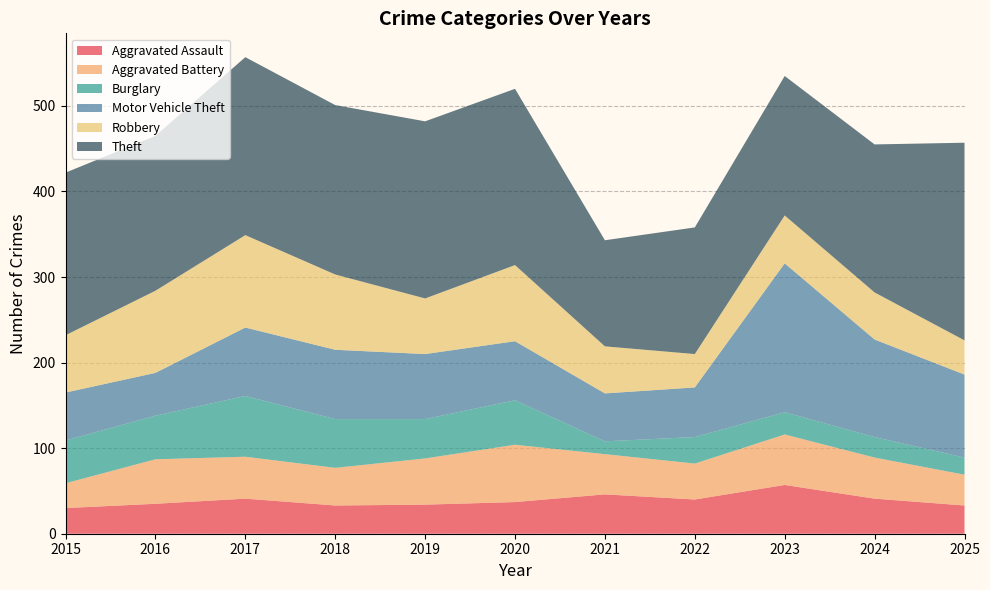

Reading left to right, extract all data points from this chart.

Aggravated Assault: 30	35	41	33	34	37	46	40	57	41	33
Aggravated Battery: 29	52	49	44	54	67	47	42	59	48	36
Burglary: 50	51	71	57	46	52	15	31	26	24	20
Motor Vehicle Theft: 56	50	80	81	76	69	56	58	174	114	97
Robbery: 67	96	108	88	65	89	55	39	56	55	40
Theft: 190	181	208	198	207	206	124	148	163	173	231